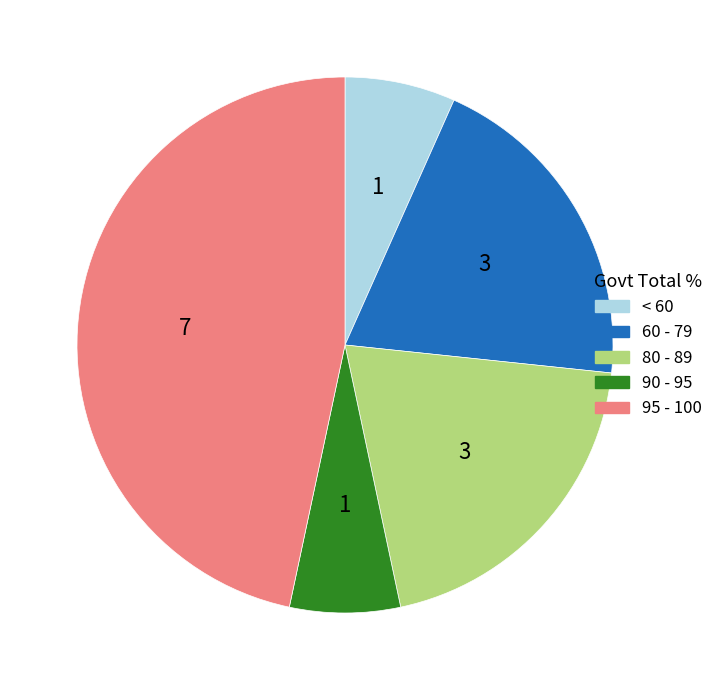

Is there a majority slice in this chart?

No